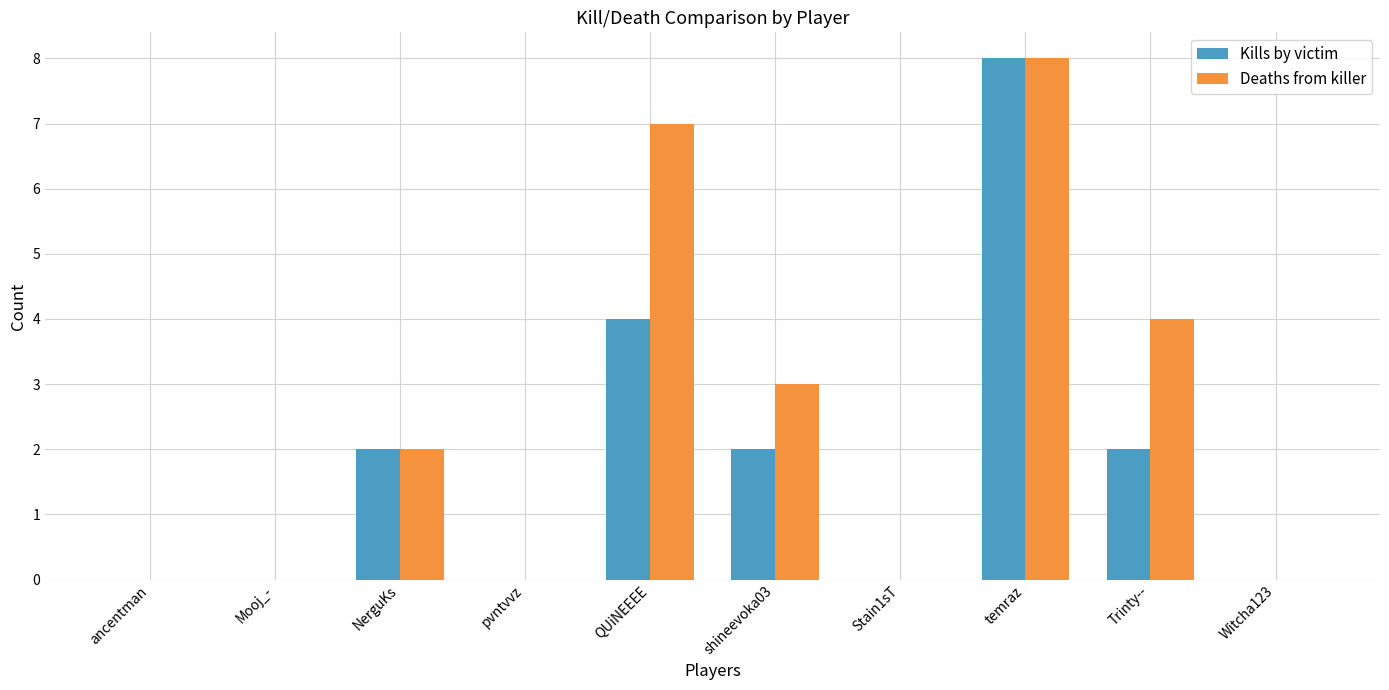

At which category is the sum across all series the highest?

temraz